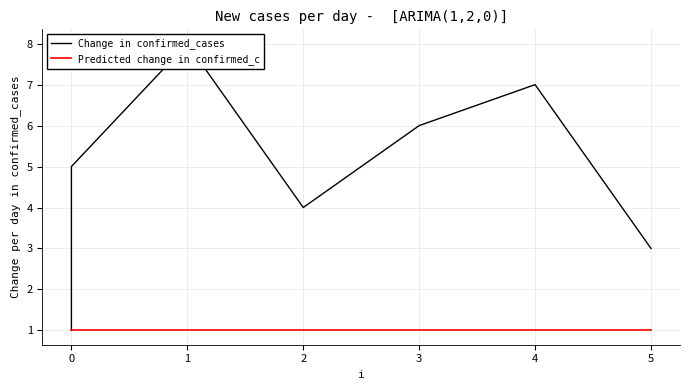

True or false: Change in confirmed_cases and Predicted change in confirmed_c cross at least once.

False